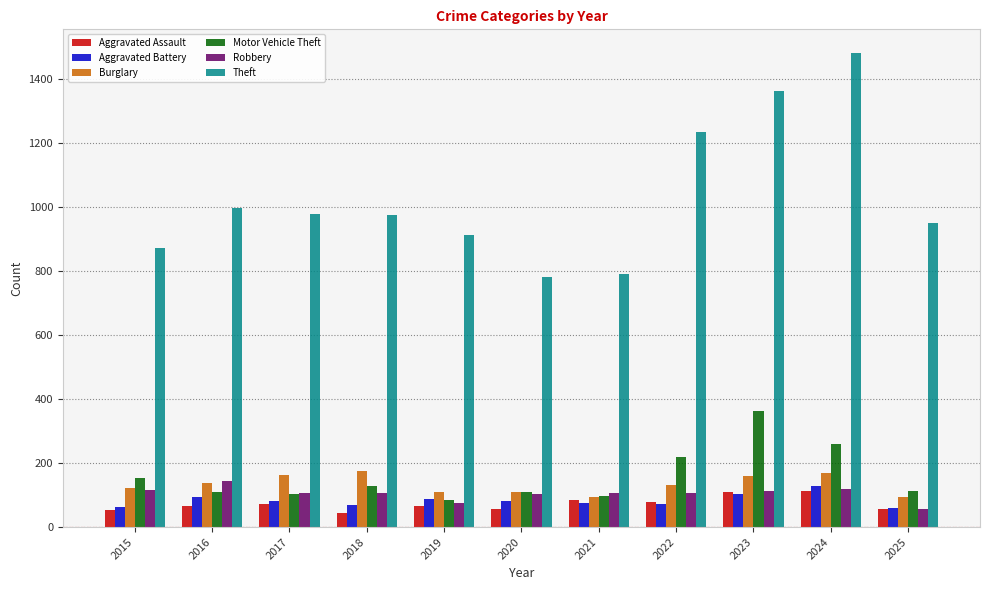

How many values in the Motor Vehicle Theft series are below 113?

5